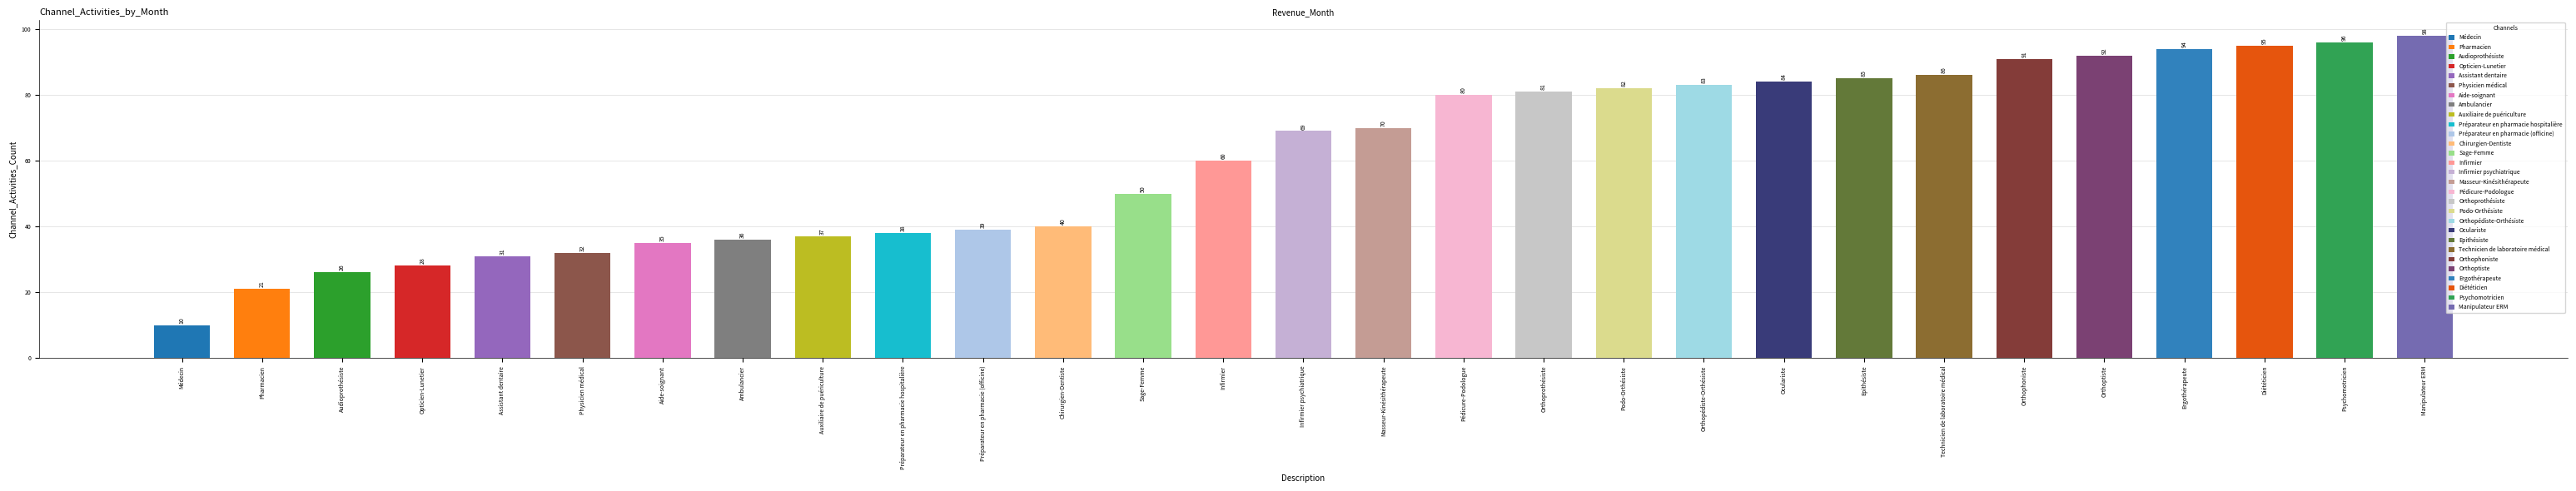

What is the label of the 25th bar from the left?

Orthoptiste